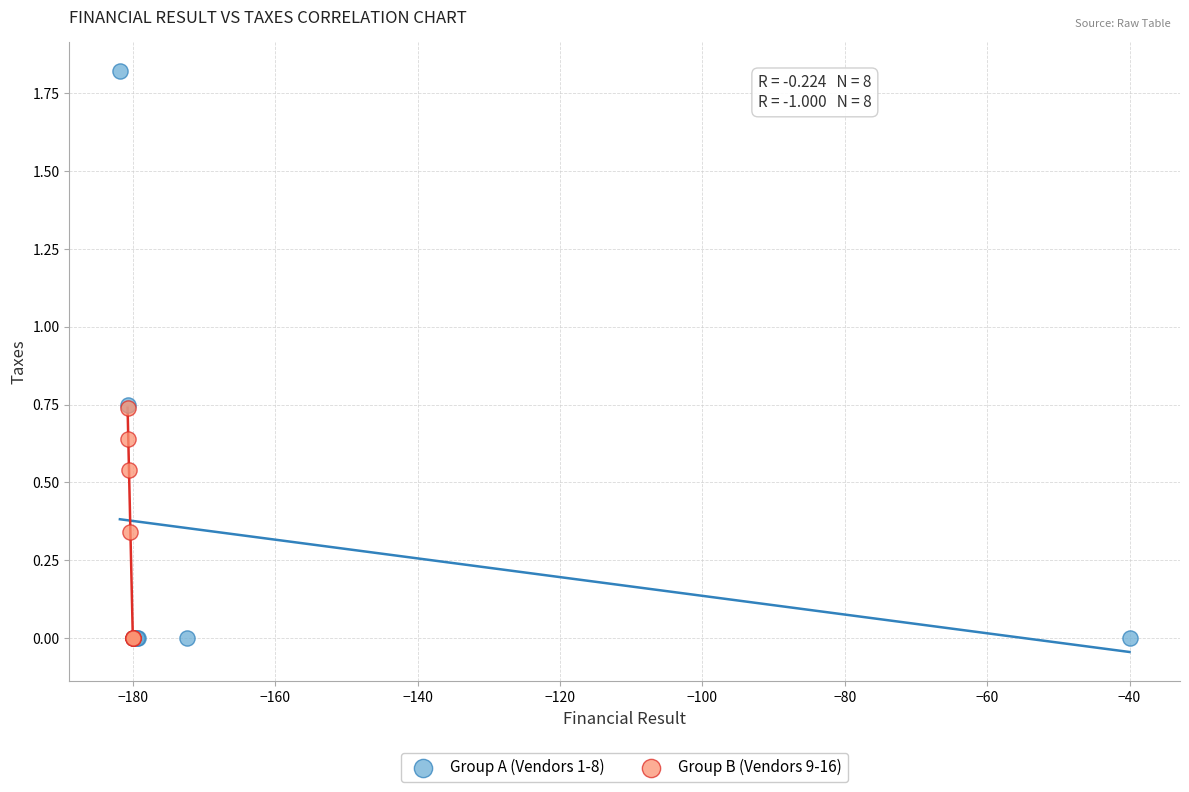

Which series has the largest Y range (max minus min)?

Group A (Vendors 1-8)